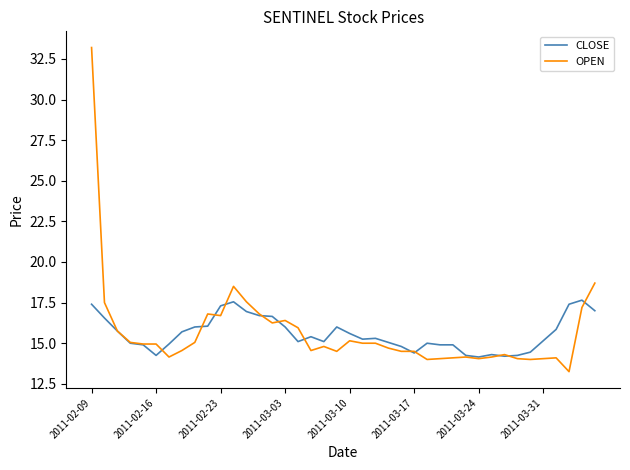

How many series are shown in this chart?

2